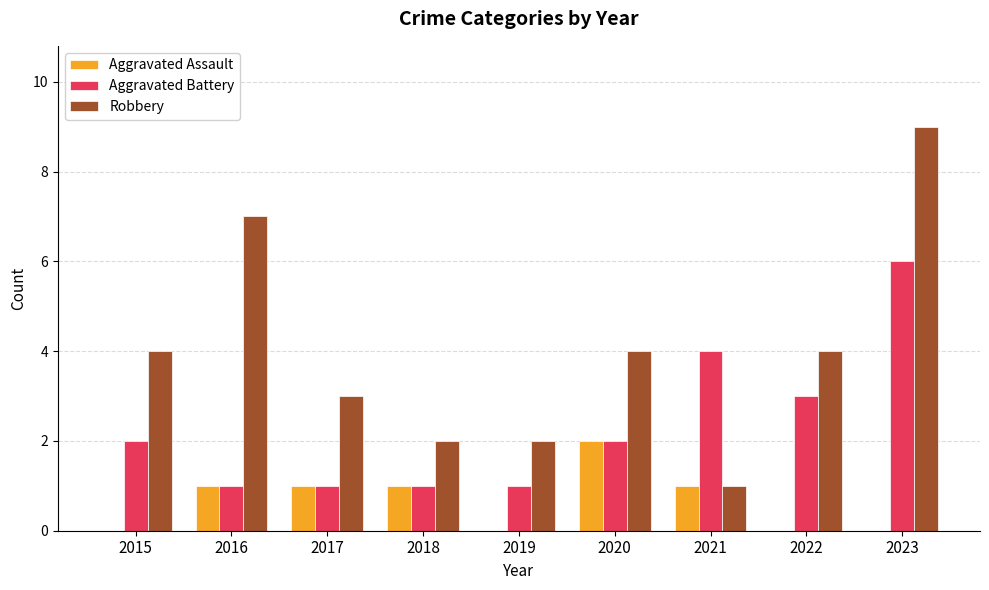

What is the maximum value for Aggravated Battery?

6